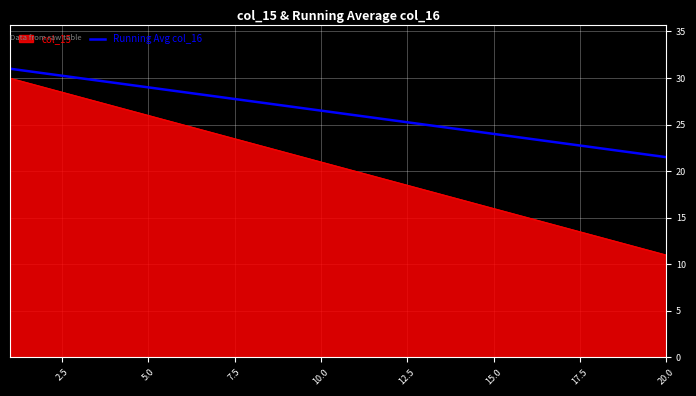

What is the maximum value shown in the chart?

31.0